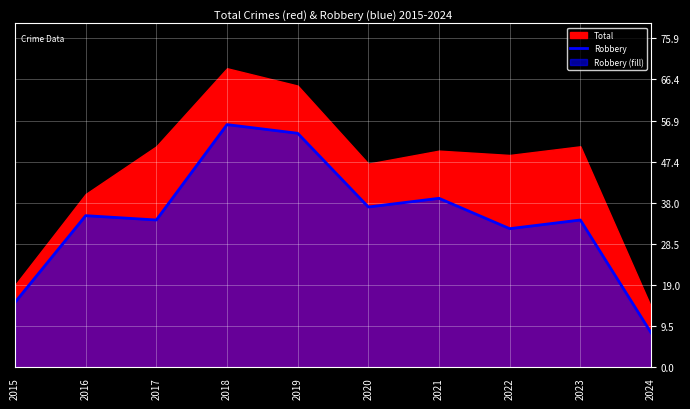

How many interior local peaks (higher than both neighbors) does the data have?

4